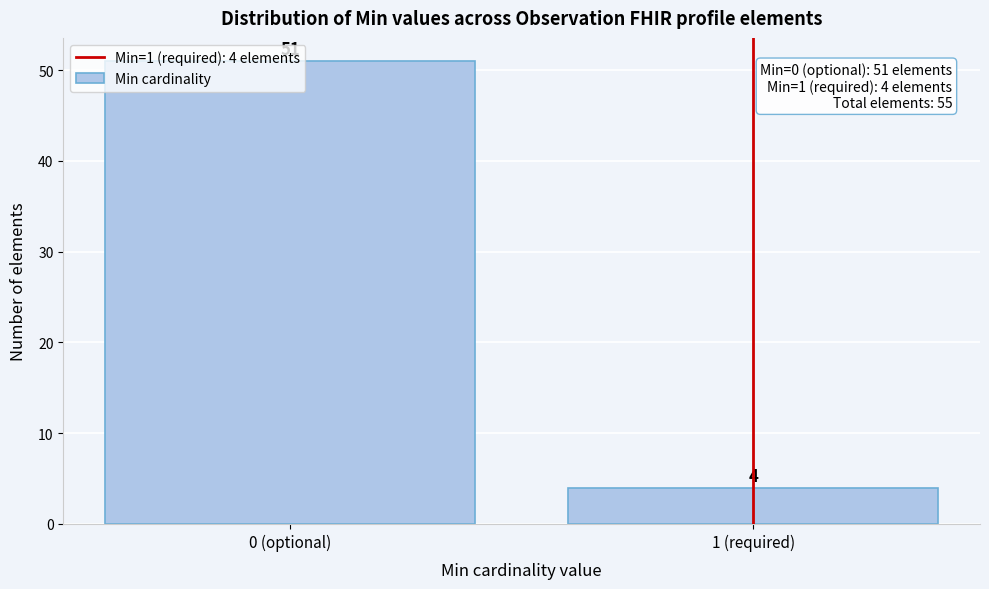

Where is the data nearest to the value 27?

1 (required)